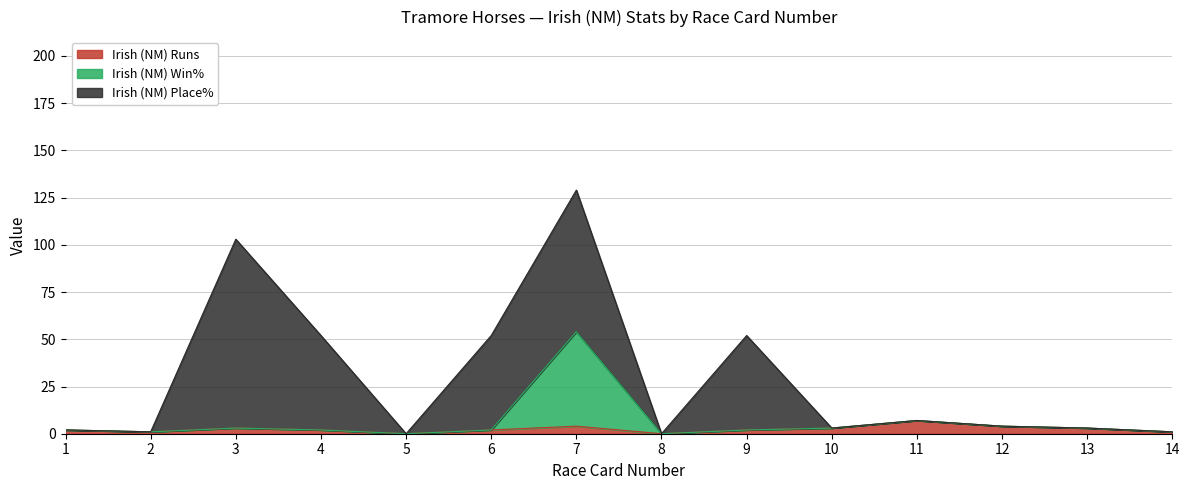

At which category is the sum across all series the highest?

7